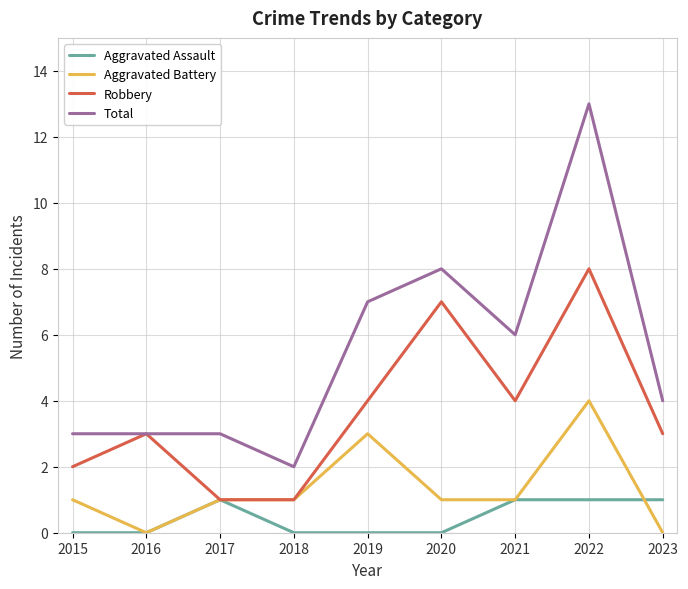

Which series has the largest total across all categories?

Total